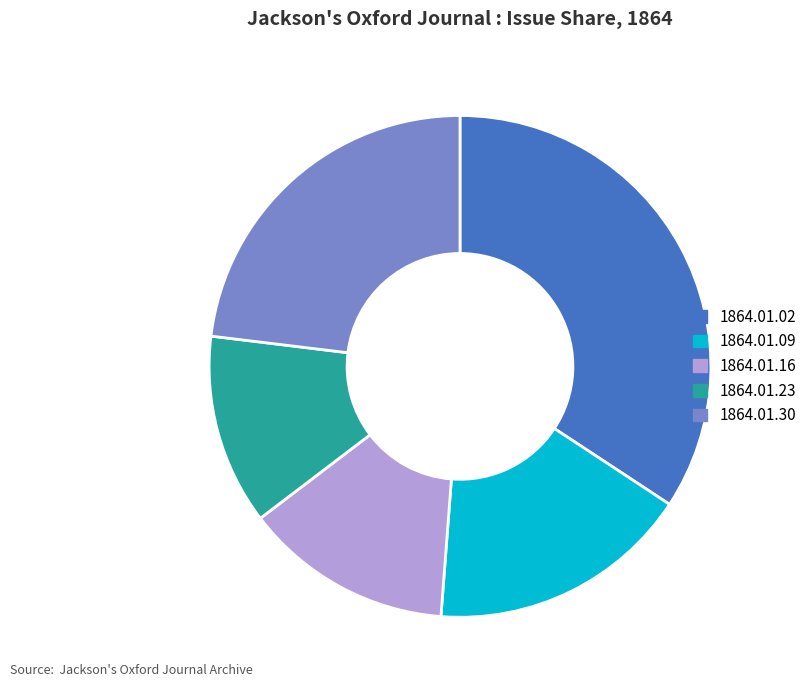

Is there a majority slice in this chart?

No